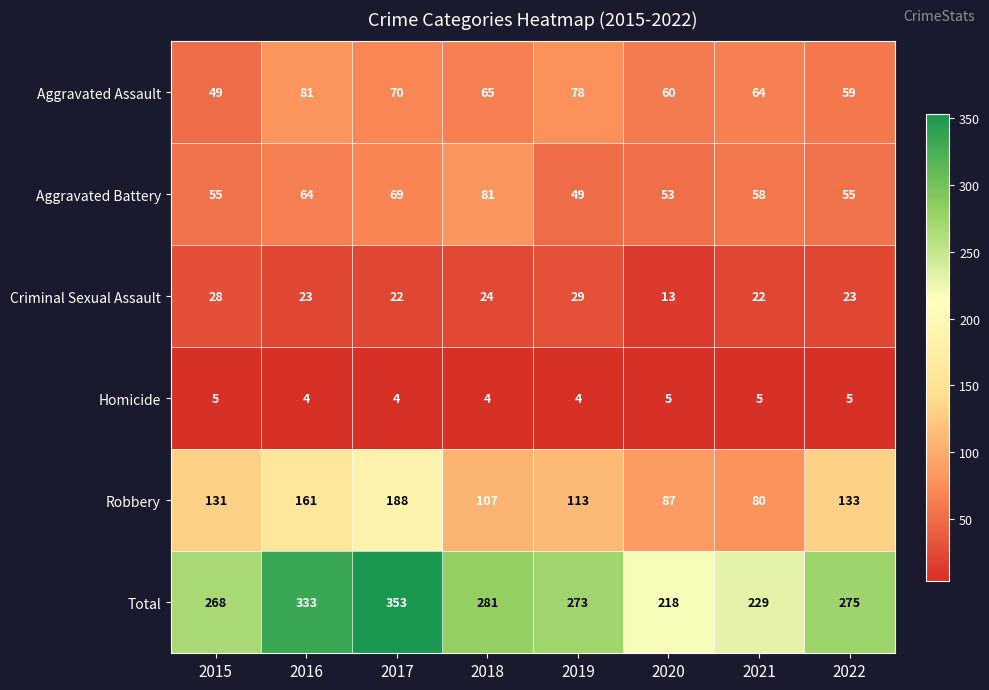

True or false: Robbery has a value of 113 at 2019.

True